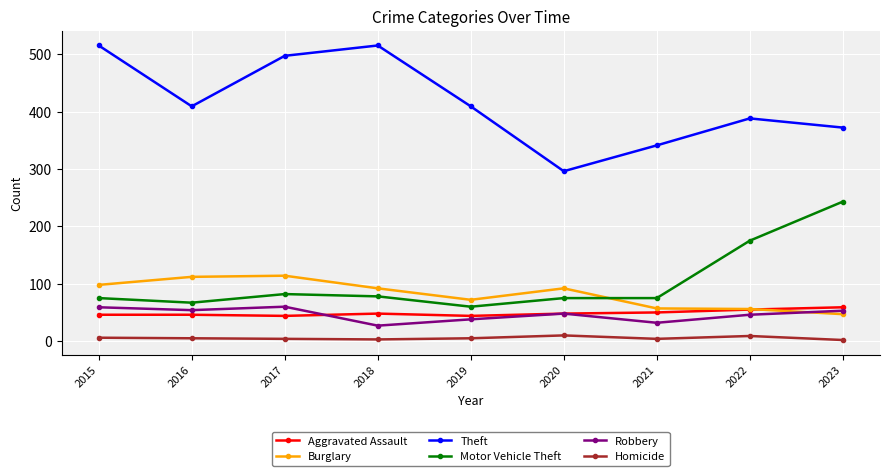

Which series has the widest spread of values?

Theft